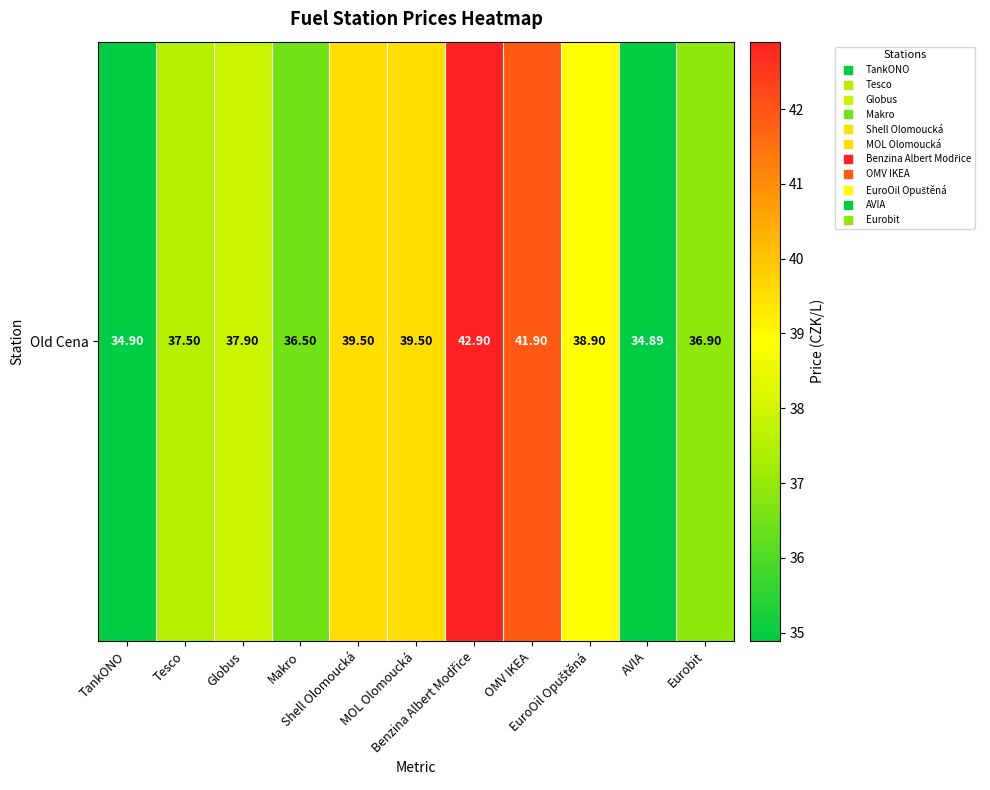

The value at Shell Olomoucká is 39.5. True or false?

True